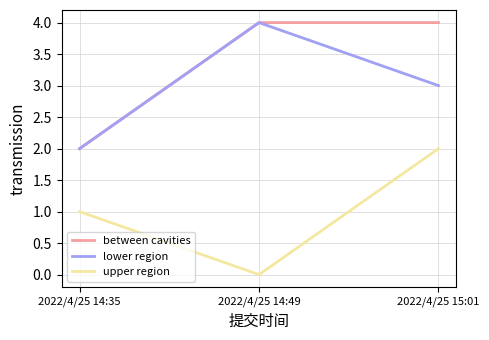

Which label corresponds to the smallest value in the chart?

2022/4/25 14:49